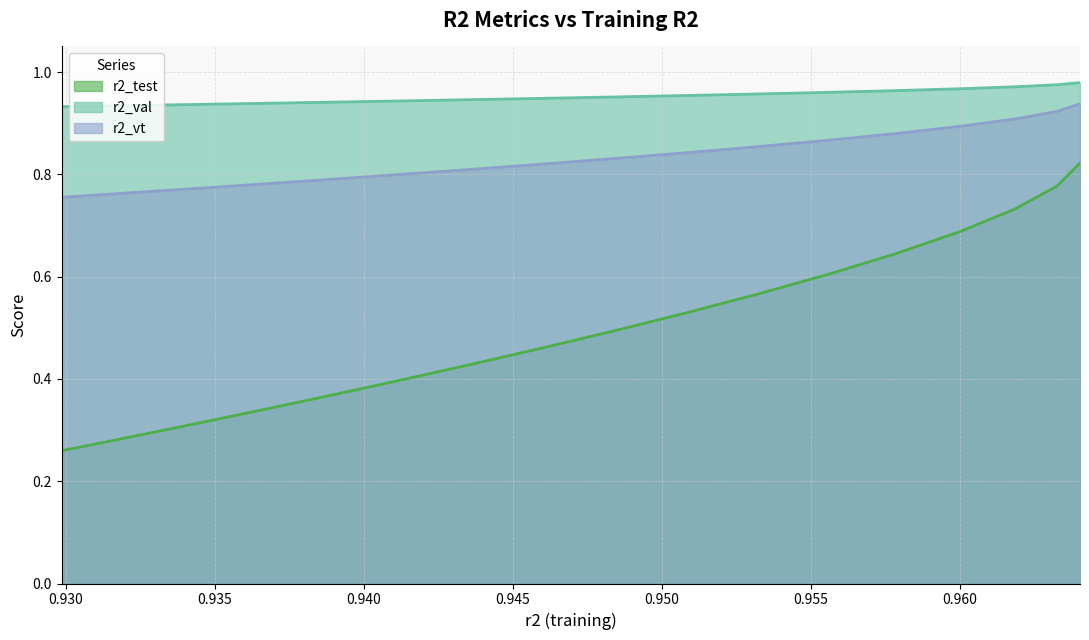

How many lines are shown in the chart?

3